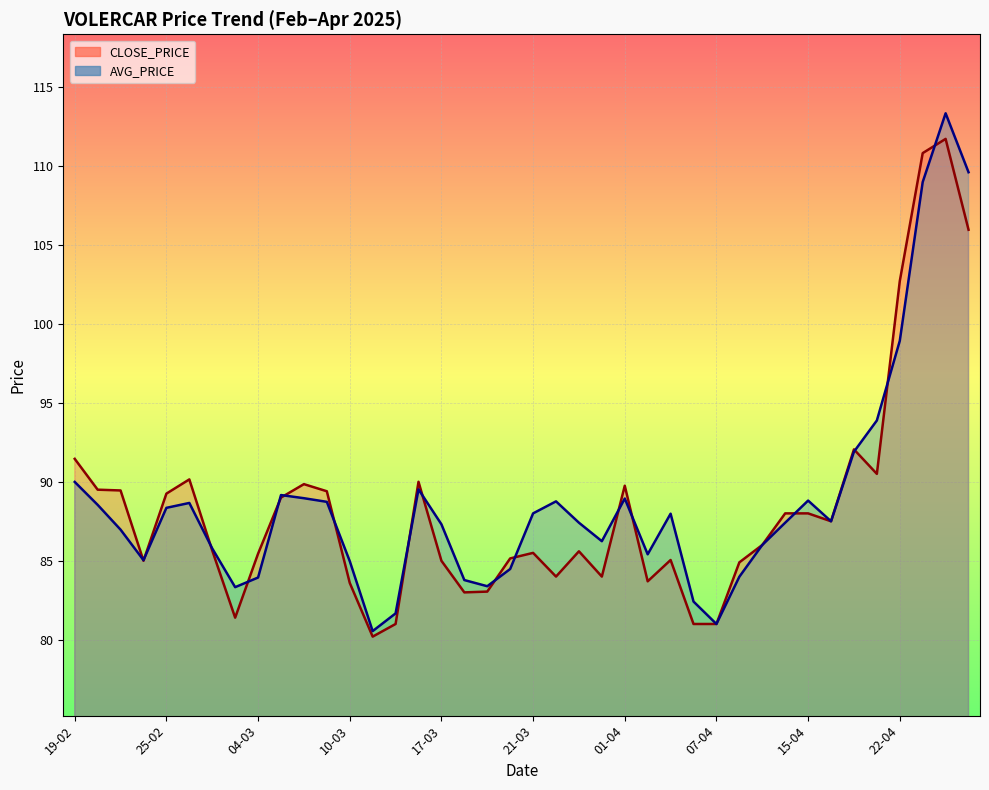

The AVG_PRICE series shows 84.0 at 08-04. True or false?

True